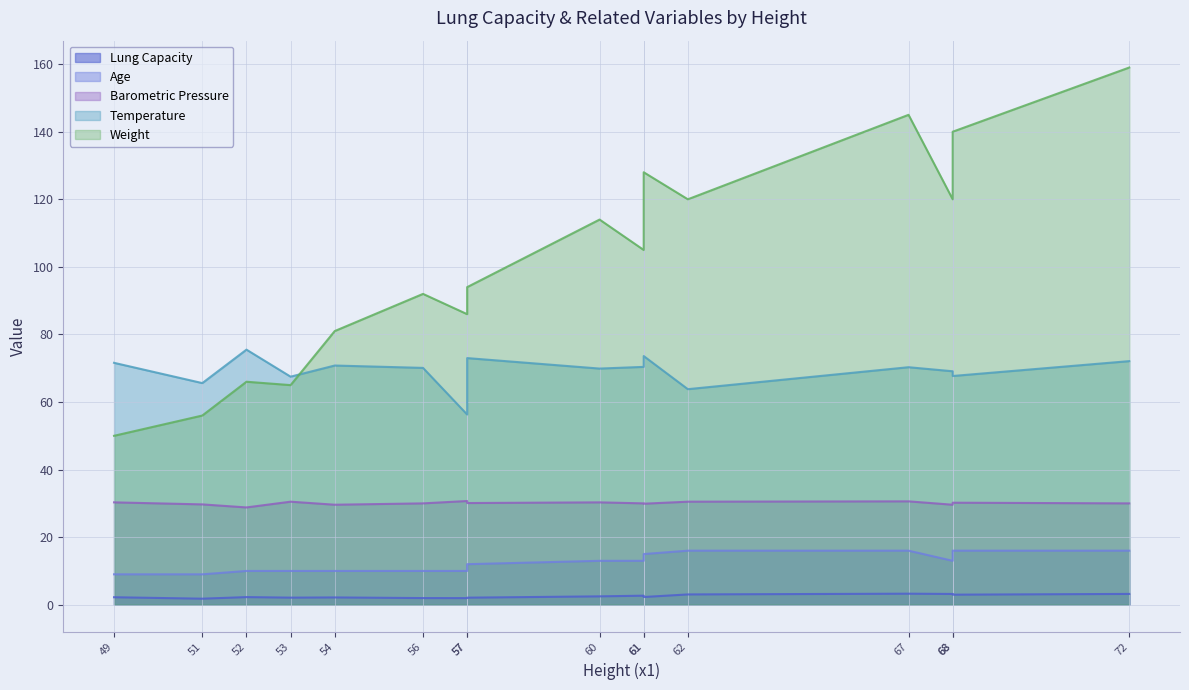

At which label does Weight first exceed 105?

60